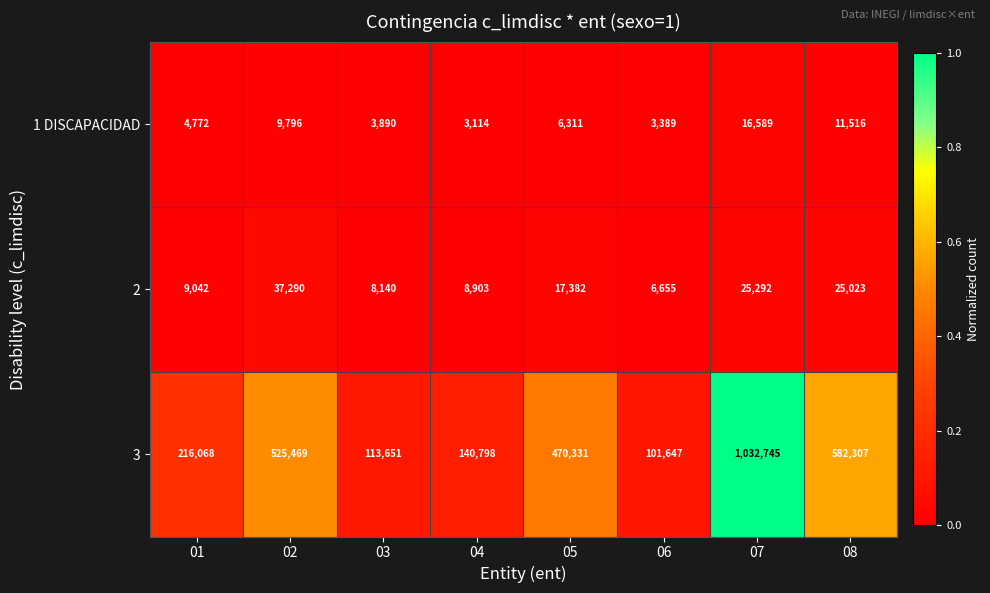

Rank the categories by 3 value from lowest to highest.

06, 03, 04, 01, 05, 02, 08, 07